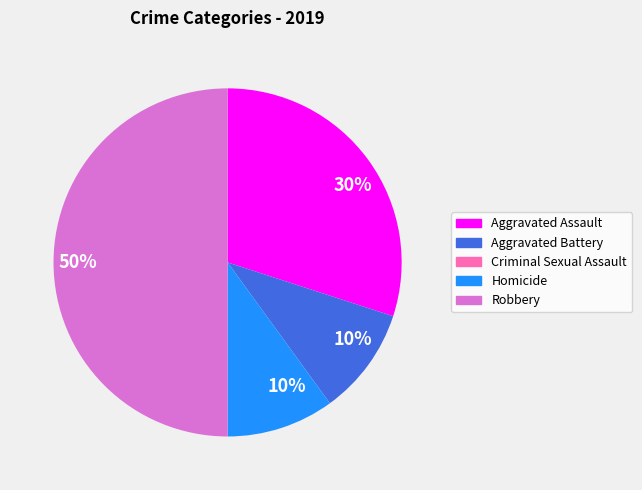

To the nearest percent, what is the difference between the largest and smallest slice percentages?

50%